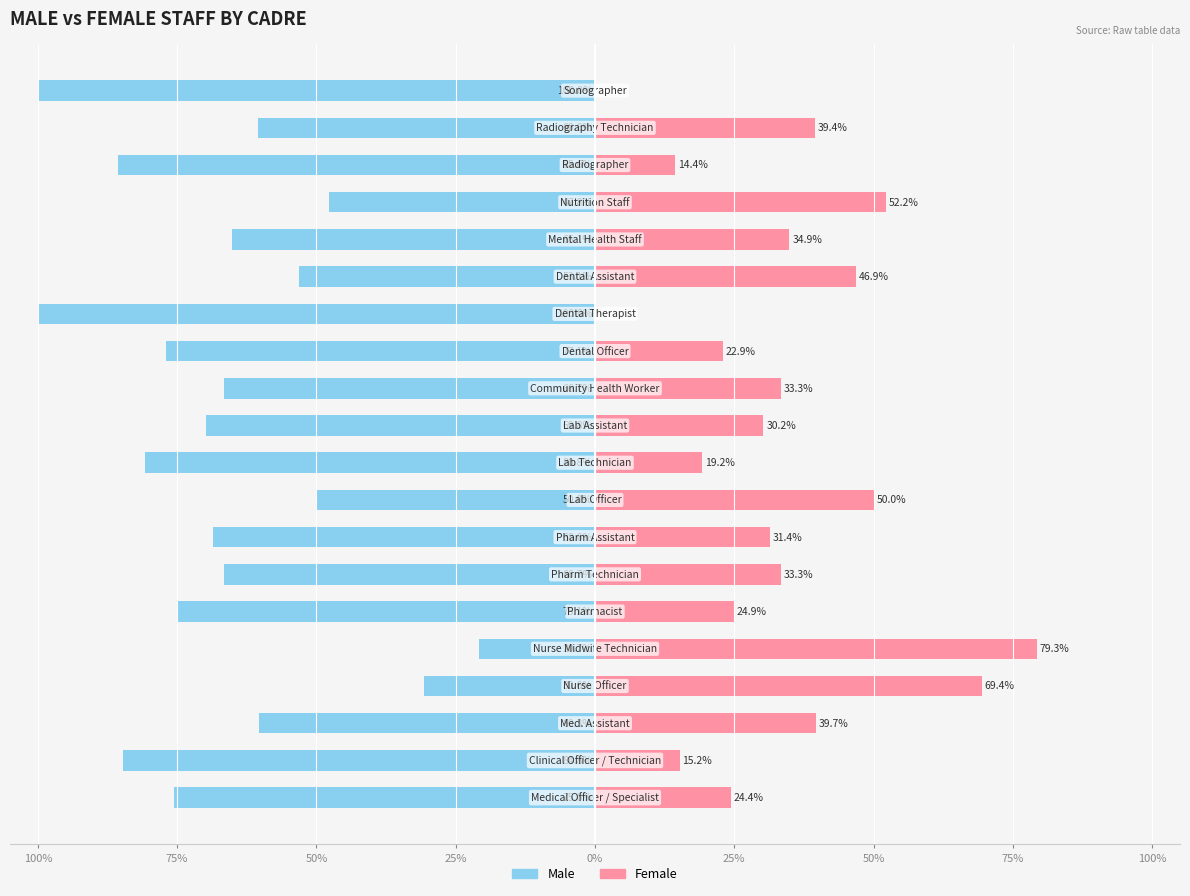

Is it true that Female equals 40.9 at 100%?

False